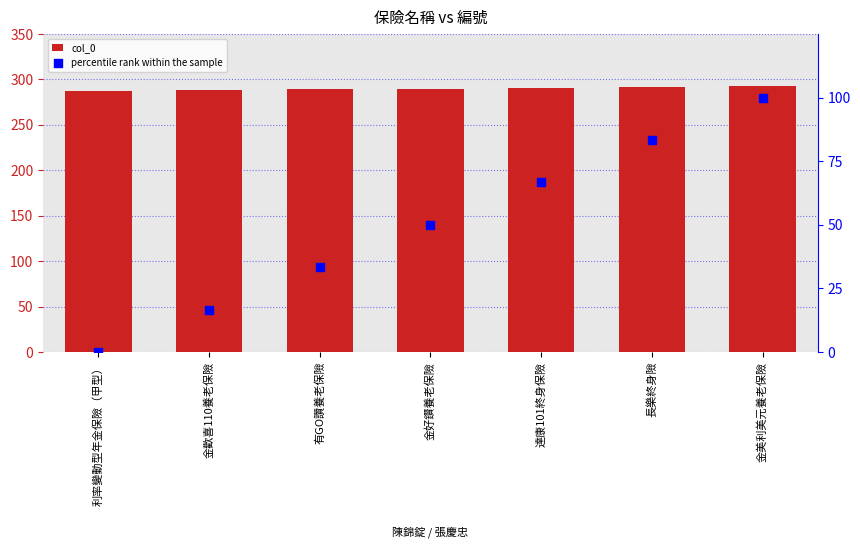

Which series has the largest Y range (max minus min)?

percentile rank within the sample